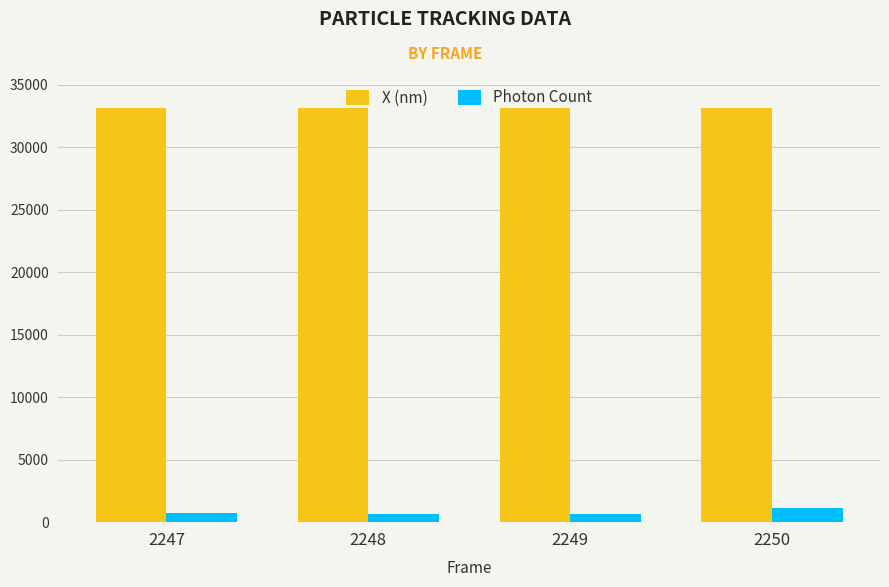

True or false: Photon Count has a value of 660.3 at 2249.

True